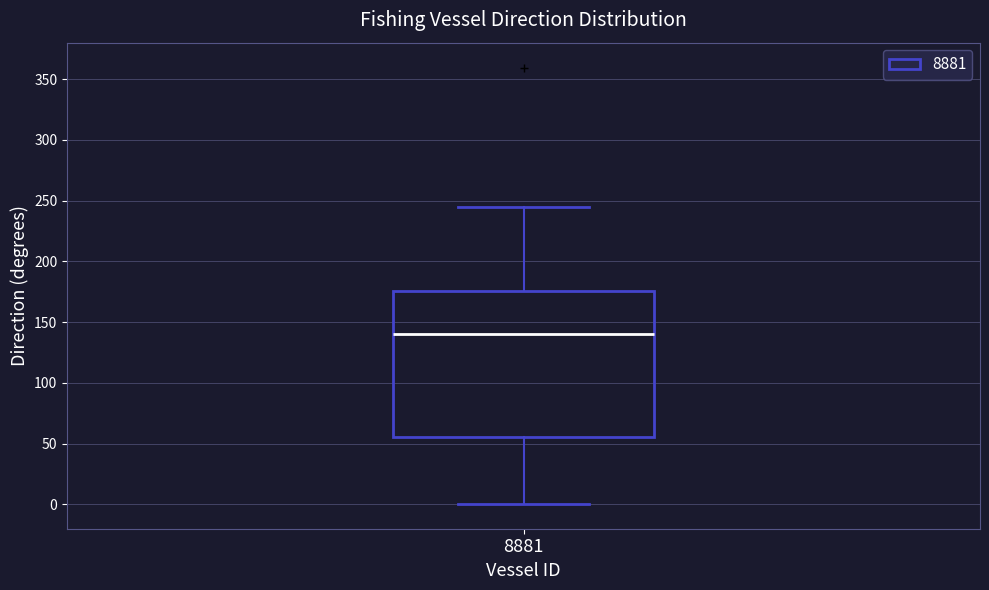

Where is the lower edge of the box at x = 8881 on the y-axis? The values are not printed on the chart, so give them approximately, as read against the axis.

55